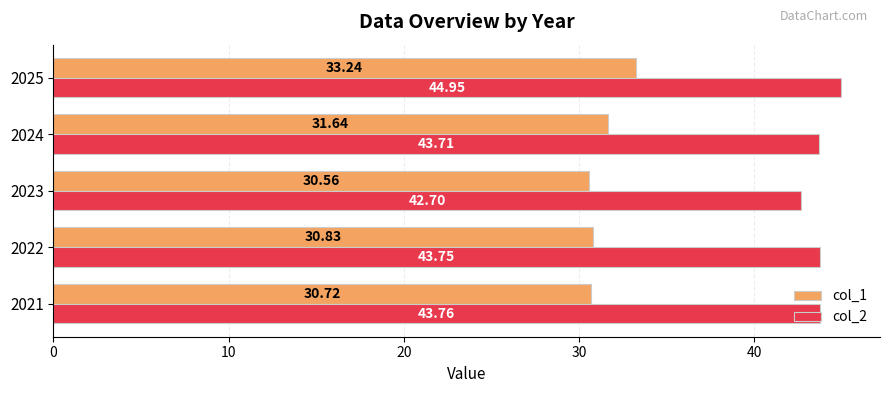

What is the spread (max minus min) of values at 2024?

12.1